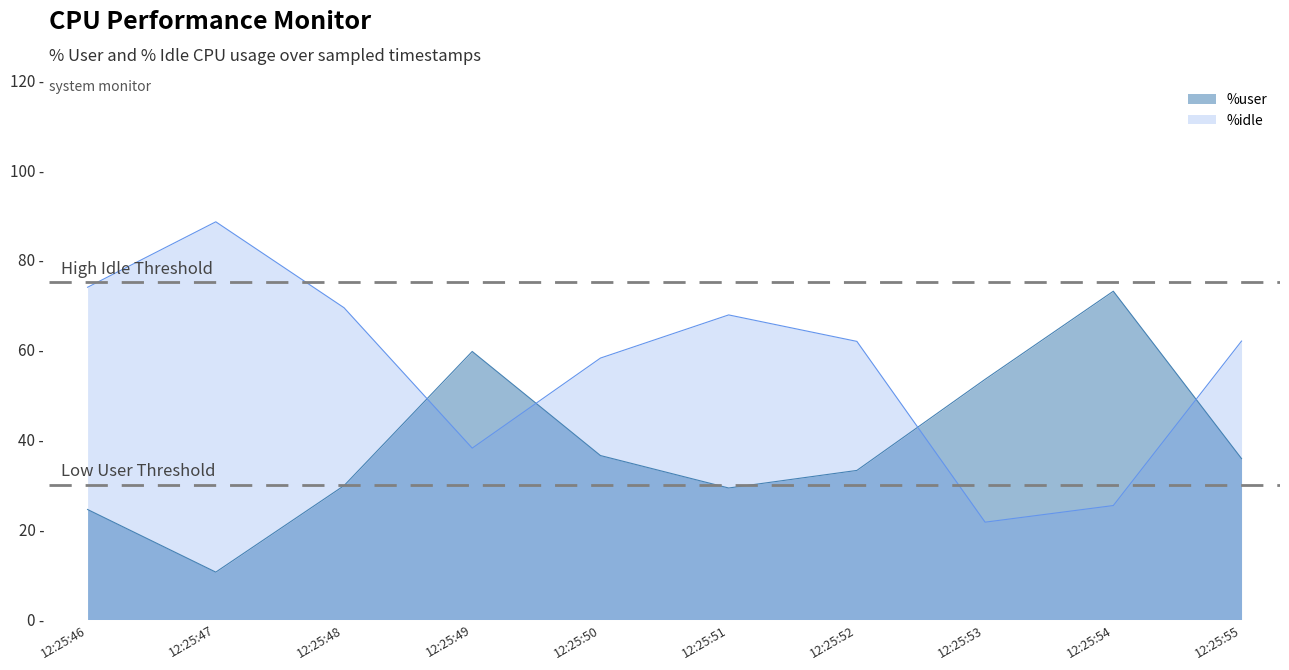

How many times do %user and %idle cross each other?

4